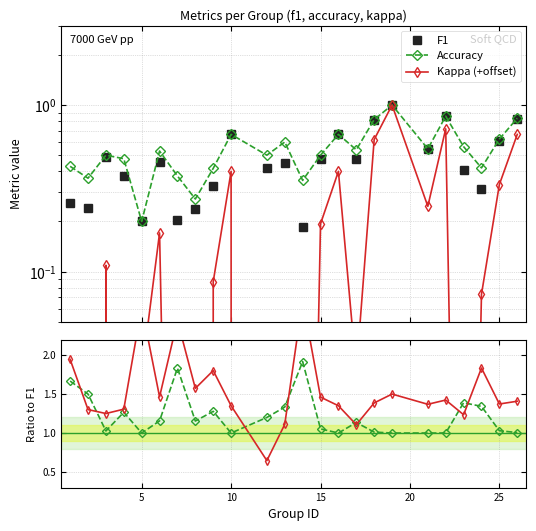

Does the chart have visible grid lines?

Yes